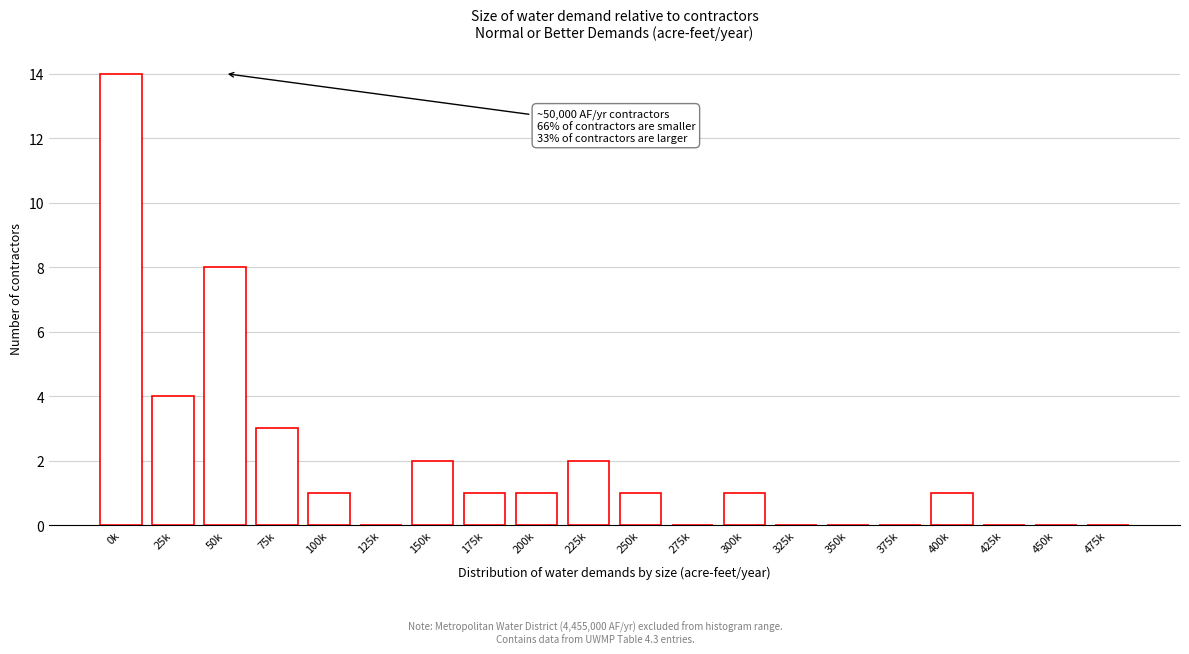

Reading right to left, list all the values displayed in this chart.

475k=0	450k=0	425k=0	400k=1	375k=0	350k=0	325k=0	300k=1	275k=0	250k=1	225k=2	200k=1	175k=1	150k=2	125k=0	100k=1	75k=3	50k=8	25k=4	0k=14